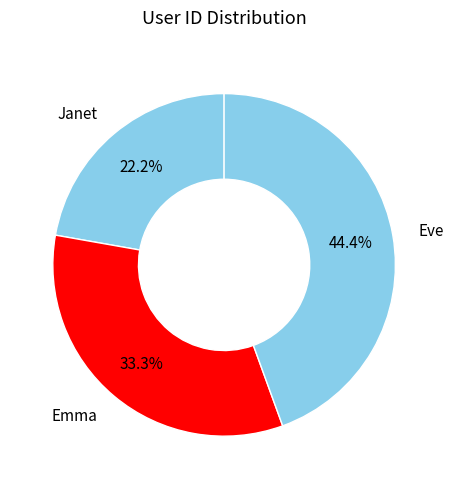

To the nearest percent, what percentage of the pie is Emma?

33%